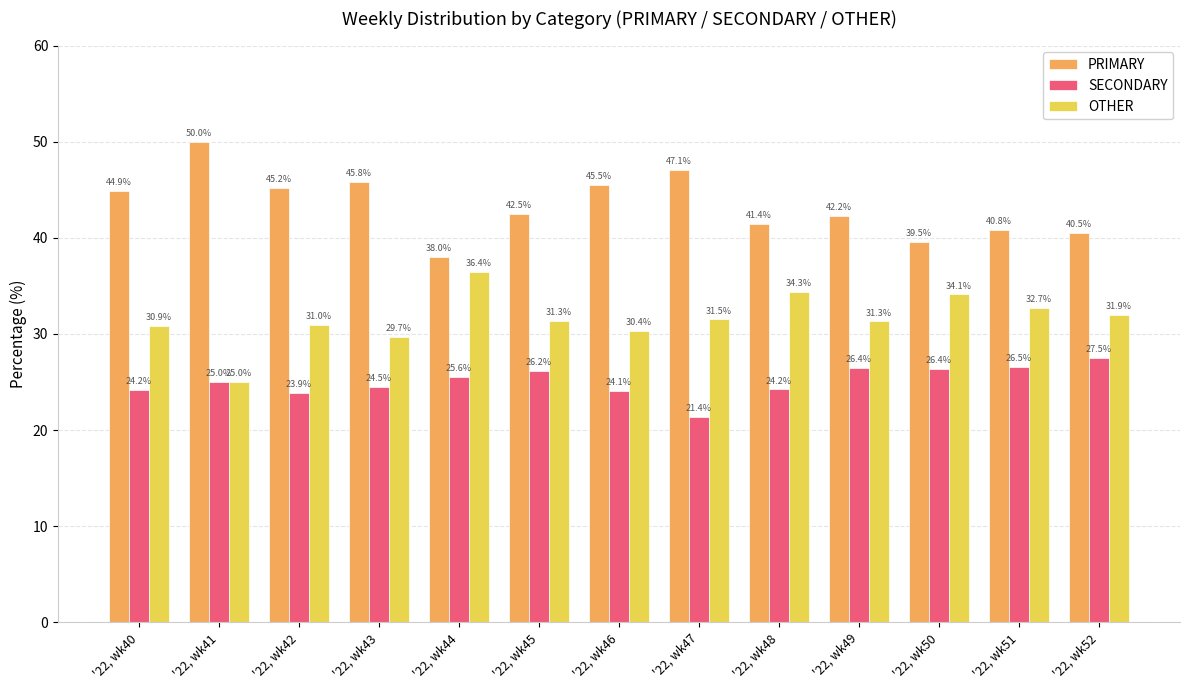

How many groups of bars are there?

13